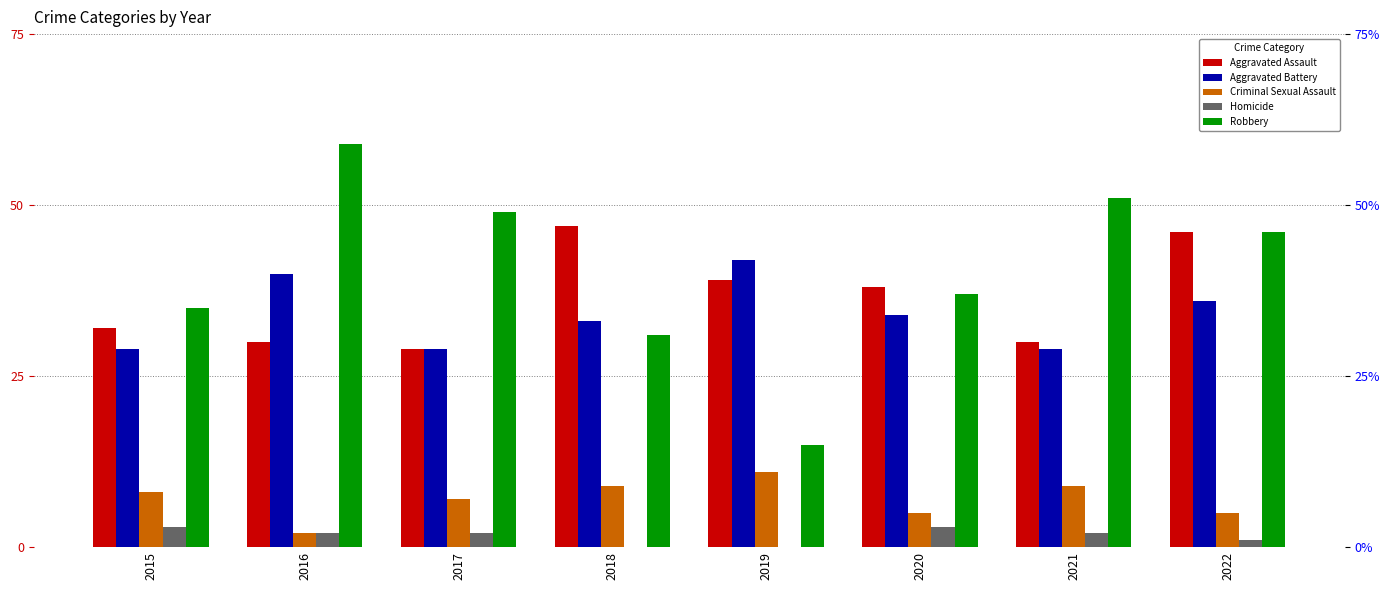

How many data points in Aggravated Battery are less than 34?

4